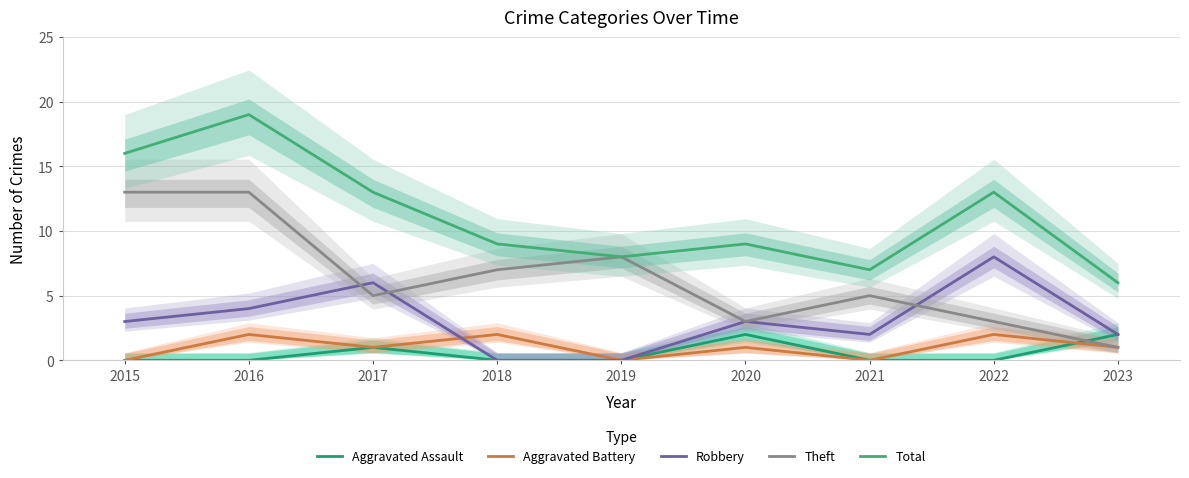

What is the difference between the maximum and minimum values in the Aggravated Battery series?

2